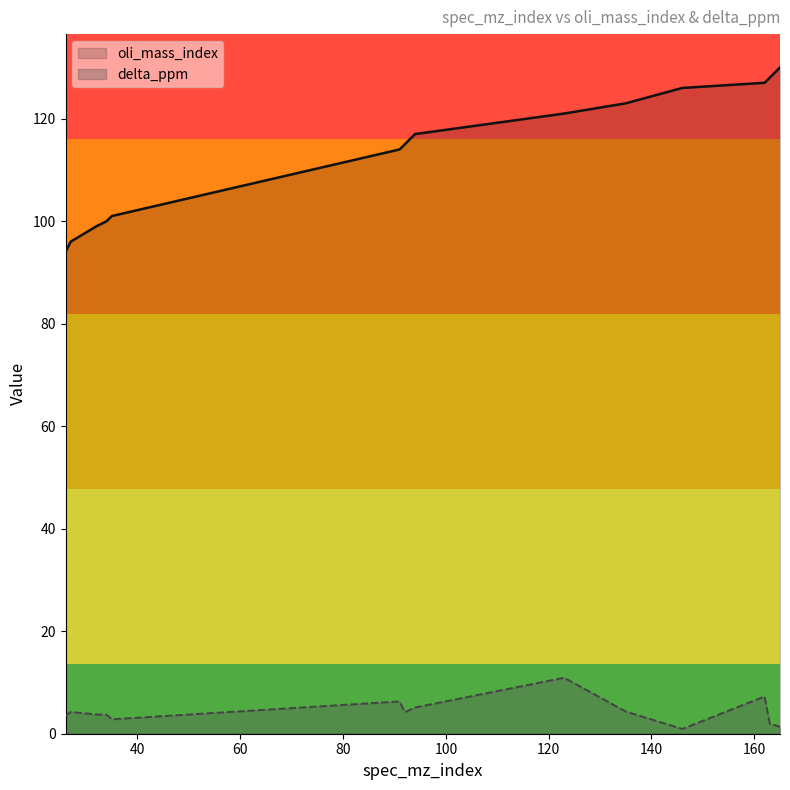

What is the difference between the maximum and minimum values in the oli_mass_index series?

36.0